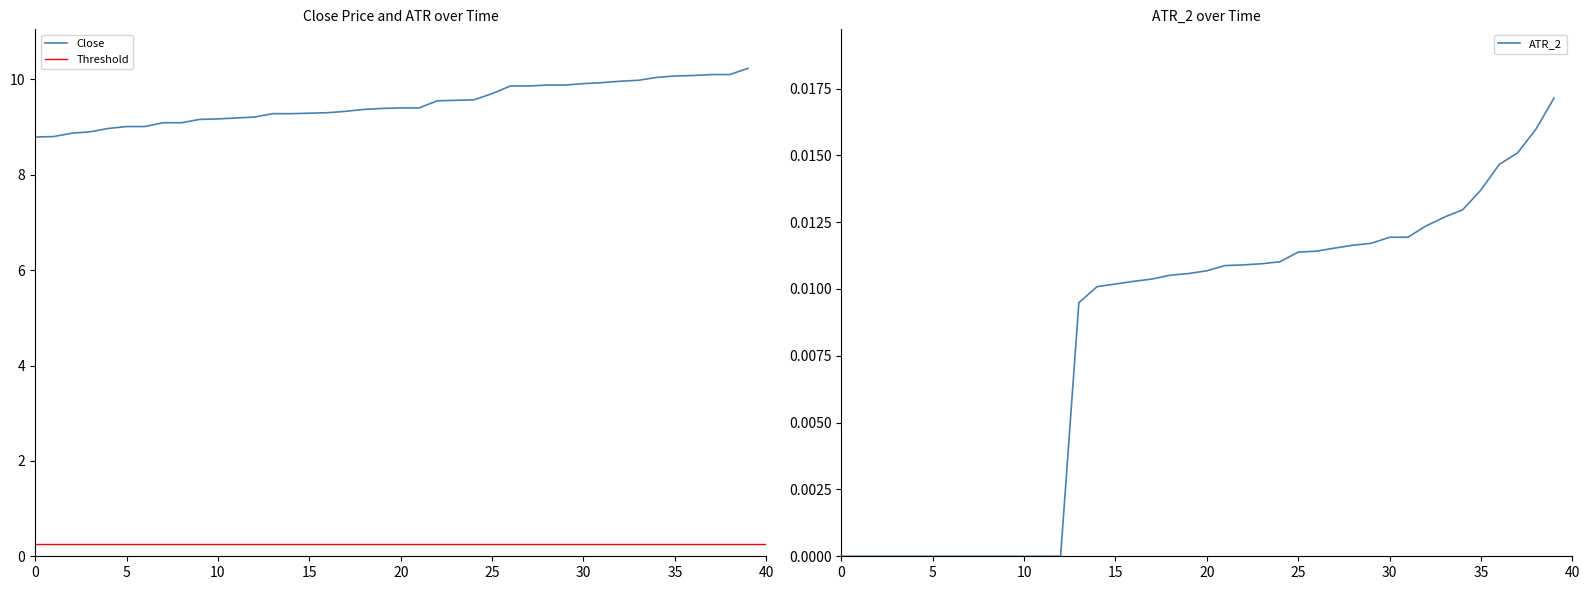

Is it true that Close equals 6.4 at 30?

False